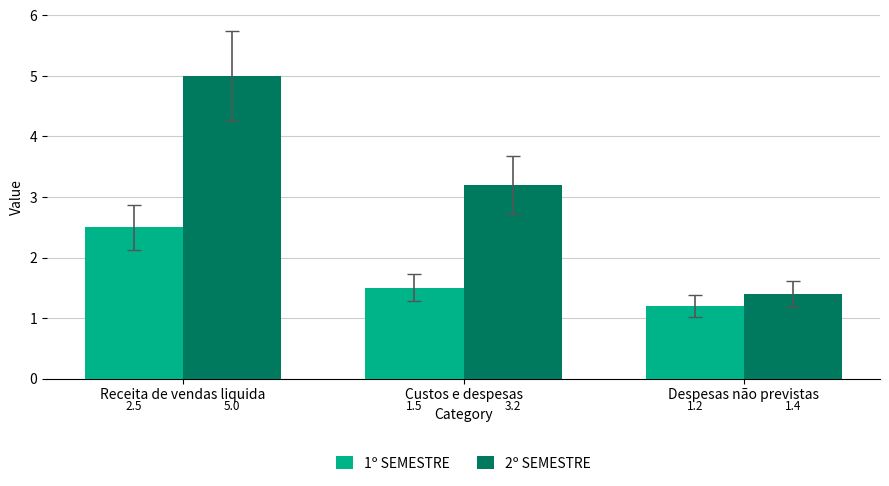

Which label corresponds to the largest value in the chart?

Receita de vendas liquida